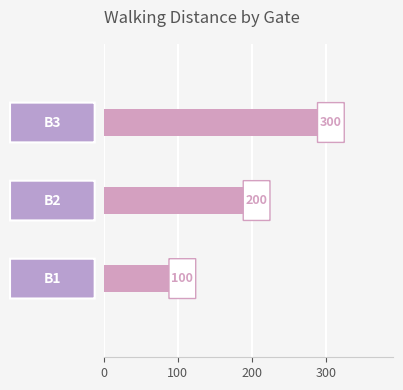

What is the smallest value displayed?

100